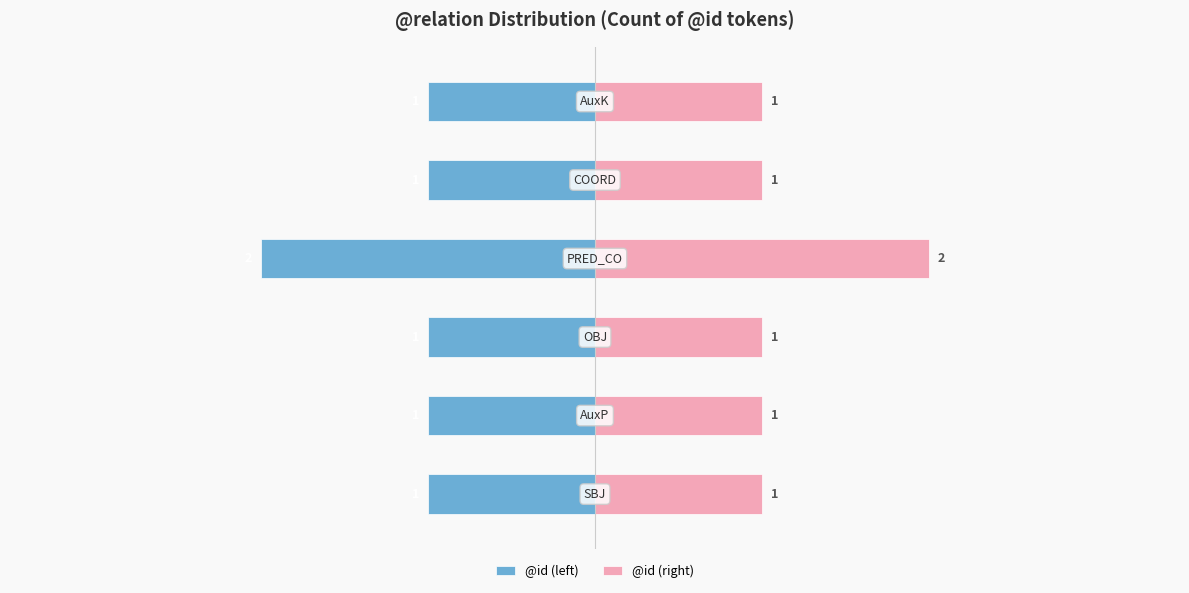

What is the approximate value of @id (left) at 3?

-2